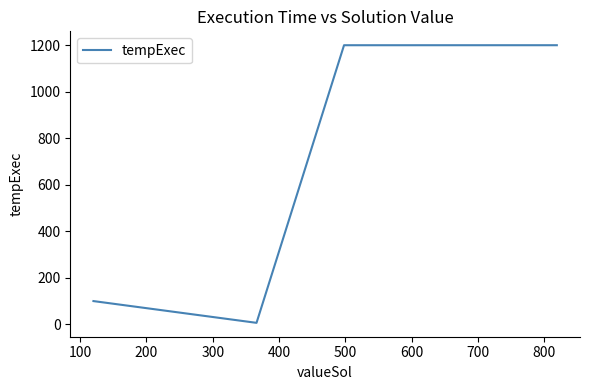

What is the maximum value shown in the chart?

1200.1